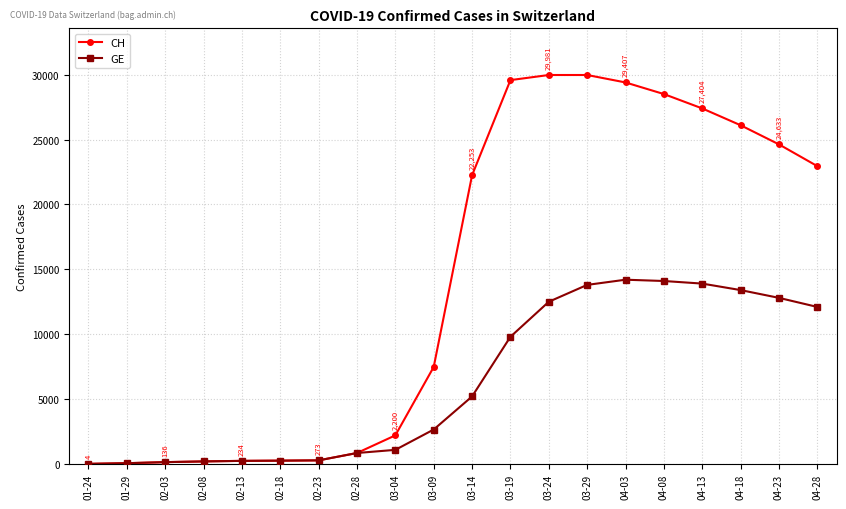

What are all the series names shown in the legend?

CH, GE